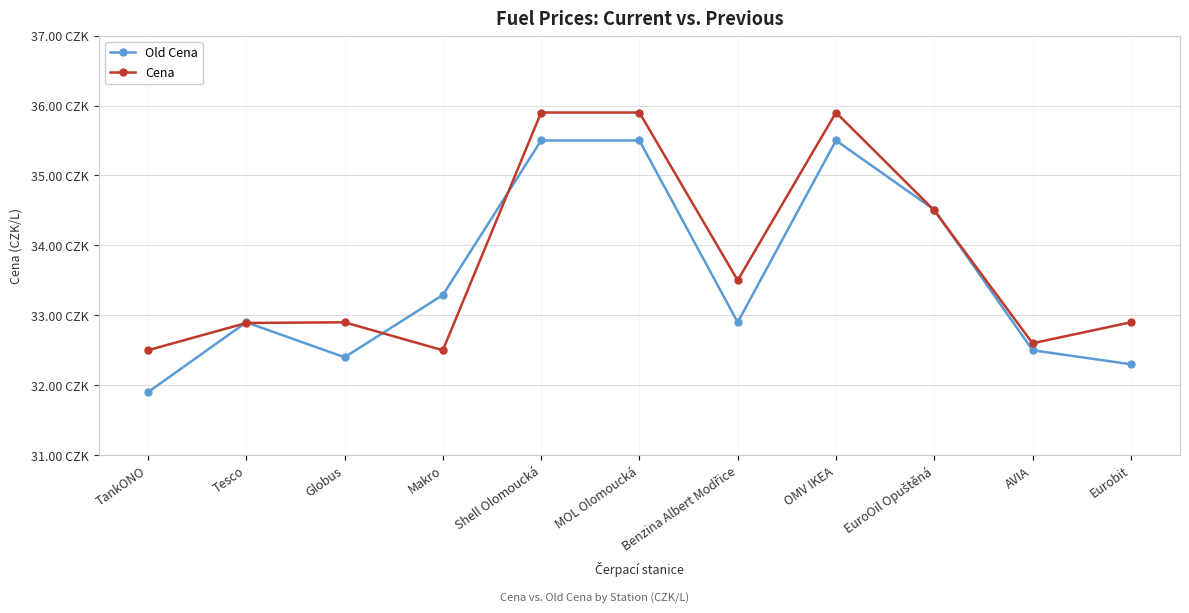

Reading left to right, extract all data points from this chart.

Old Cena: TankONO=31.9	Tesco=32.9	Globus=32.4	Makro=33.3	Shell Olomoucká=35.5	MOL Olomoucká=35.5	Benzina Albert Modřice=32.9	OMV IKEA=35.5	EuroOil Opuštěná=34.5	AVIA=32.5	Eurobit=32.3
Cena: TankONO=32.5	Tesco=32.9	Globus=32.9	Makro=32.5	Shell Olomoucká=35.9	MOL Olomoucká=35.9	Benzina Albert Modřice=33.5	OMV IKEA=35.9	EuroOil Opuštěná=34.5	AVIA=32.6	Eurobit=32.9